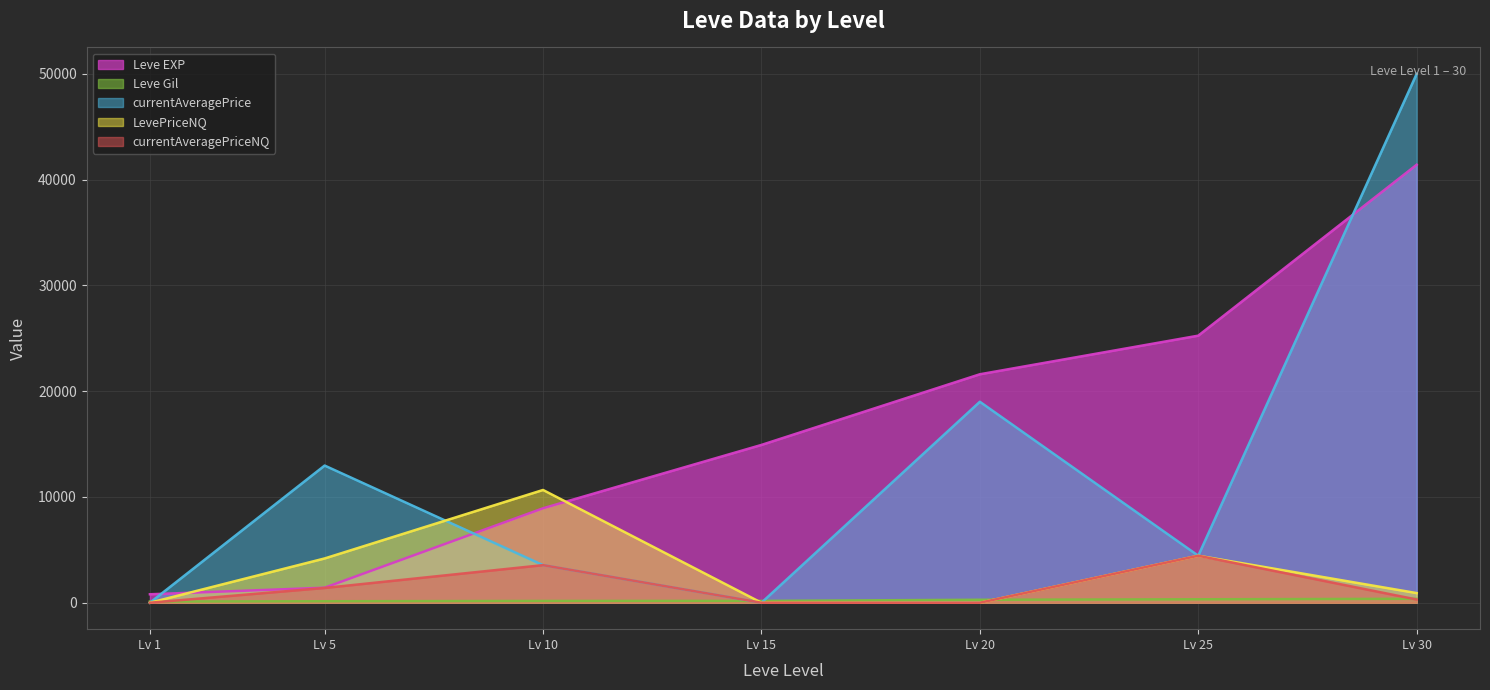

Which label corresponds to the largest value in the chart?

Lv 30